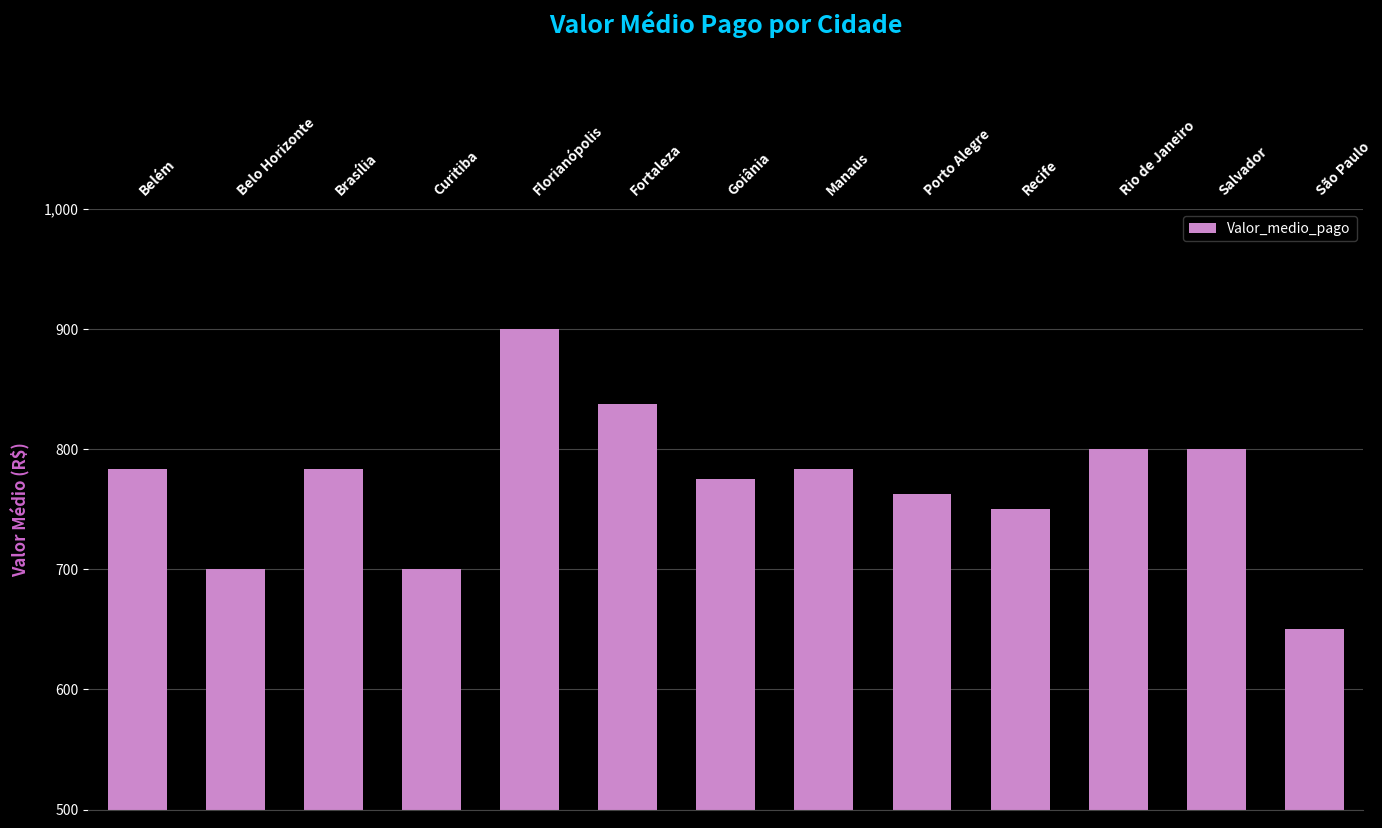

Are the bars horizontal?

No